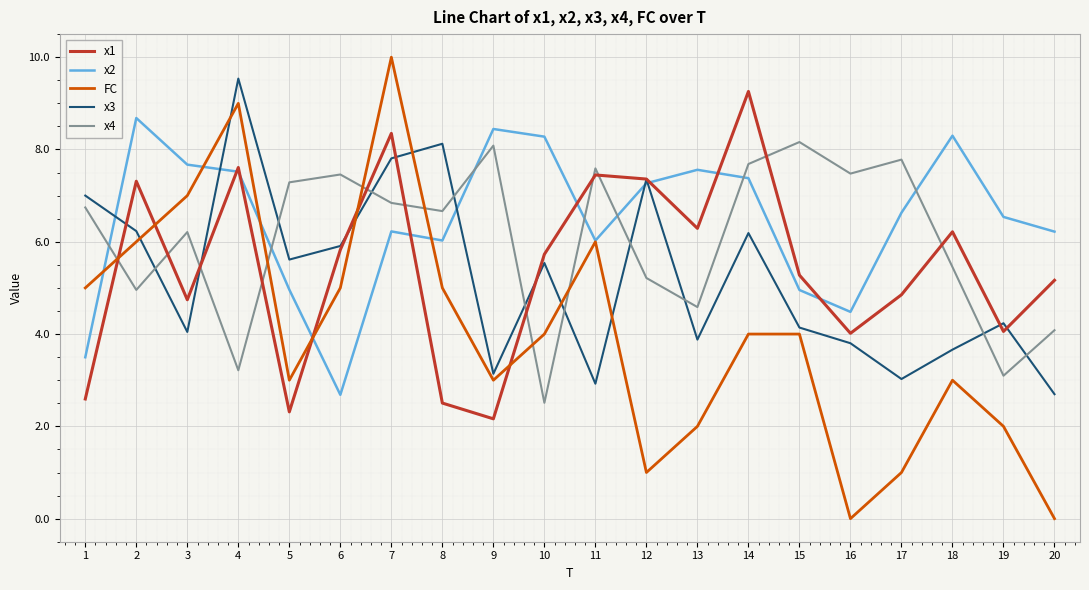

Between 5 and 12, which series saw the biggest shift?

x1